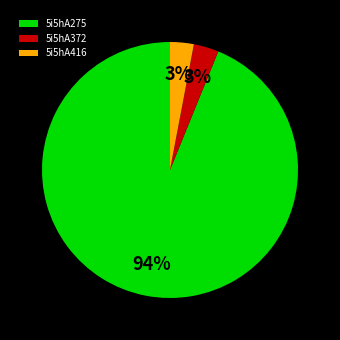

To the nearest percent, what percentage of the pie is 5i5hA275?

94%